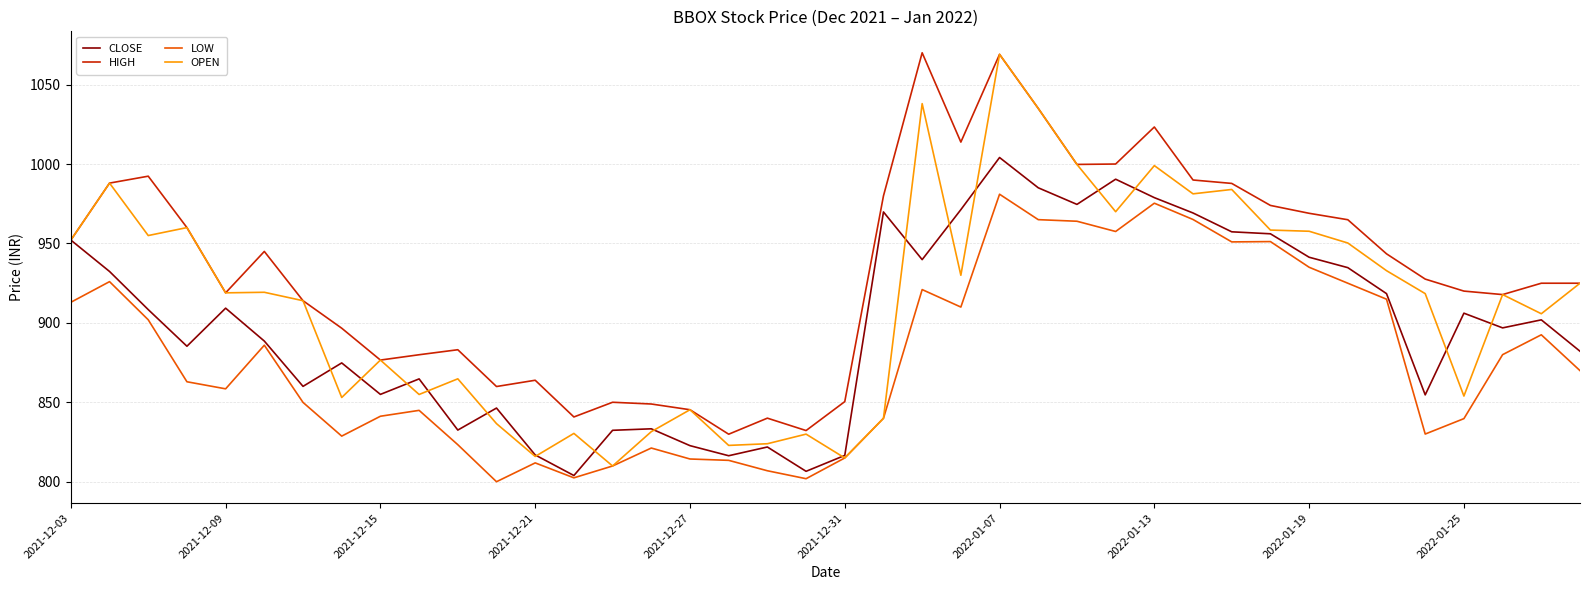

Rank the series by their average value, from highest to lowest.

HIGH, OPEN, CLOSE, LOW